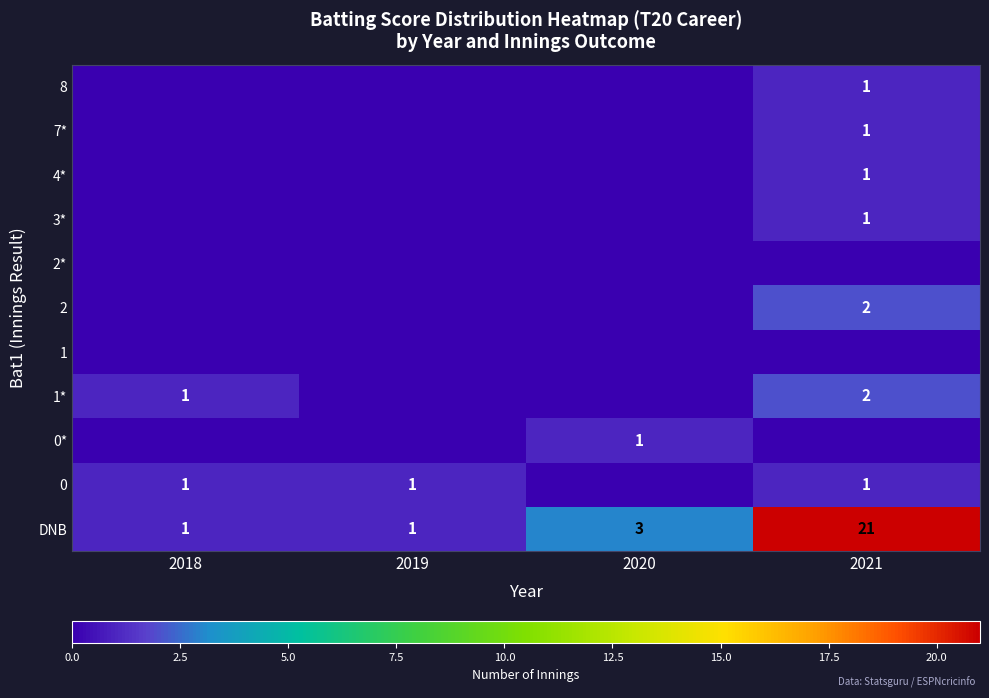

Is it true that 0* equals 1 at 2020?

True